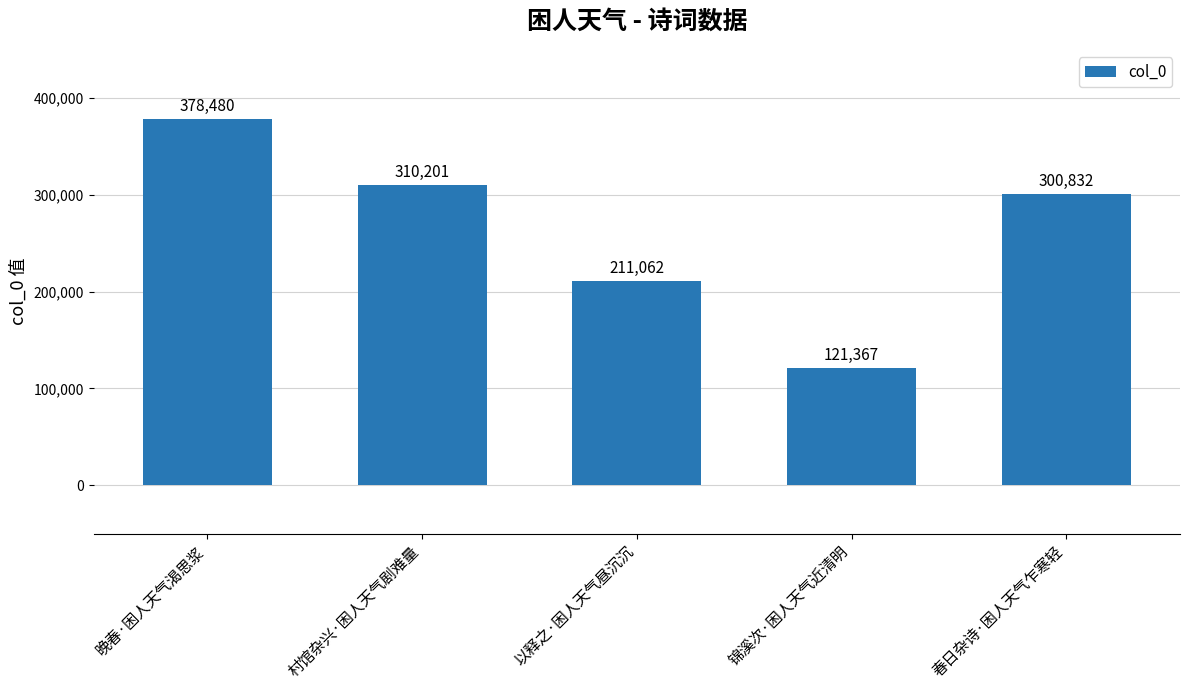

Does the chart contain any negative values?

No